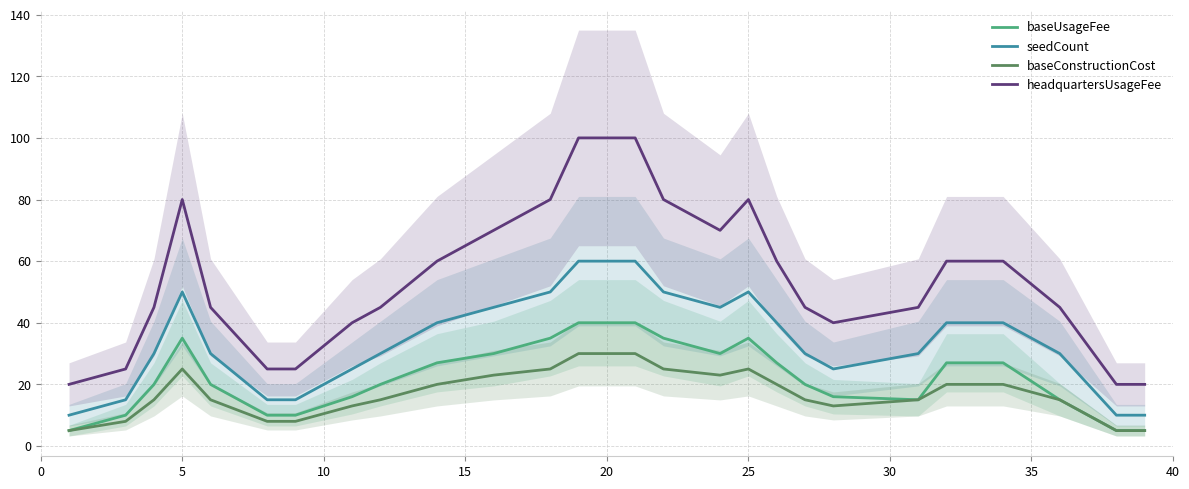

True or false: baseConstructionCost and seedCount intersect in this chart.

False